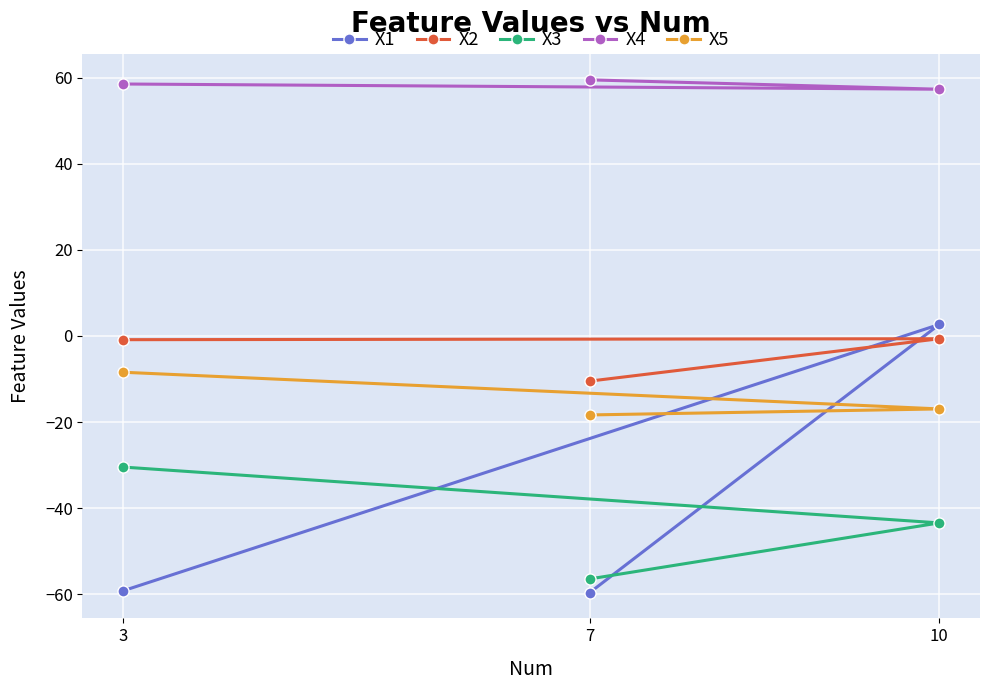

Is the value of X5 at 7 greater than the value of X4 at 7?

No